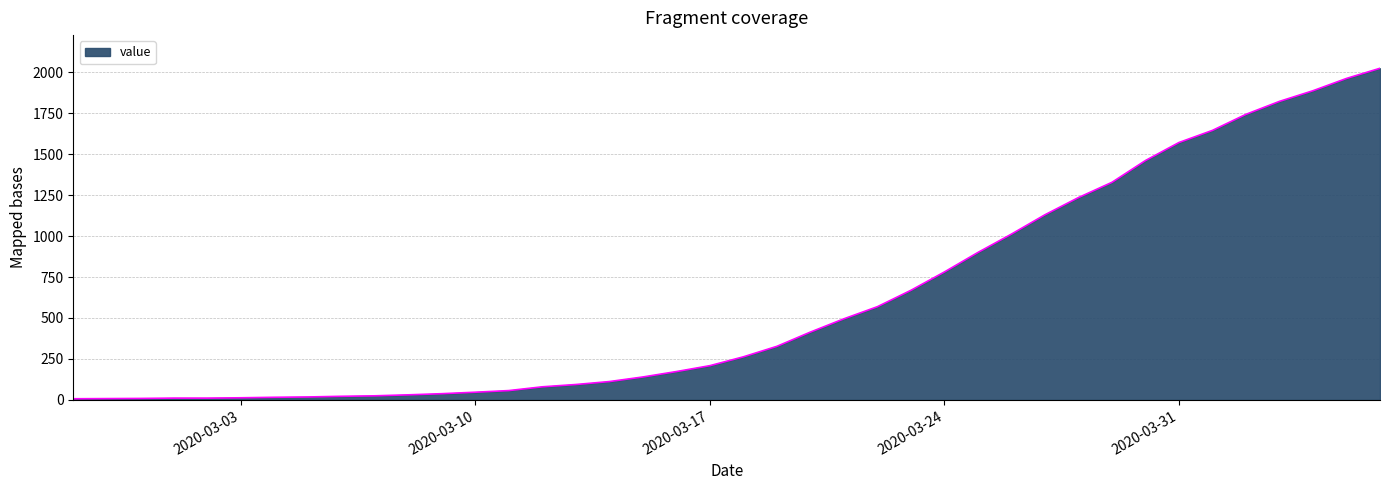

What is the difference between the maximum and minimum values?

2017